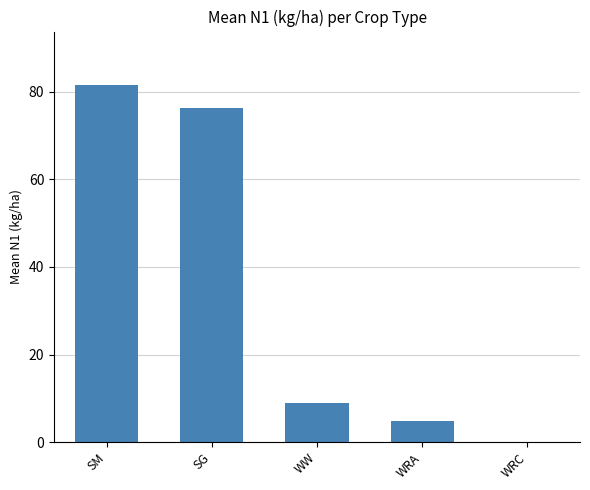

Between WW and SM, which is larger?

SM